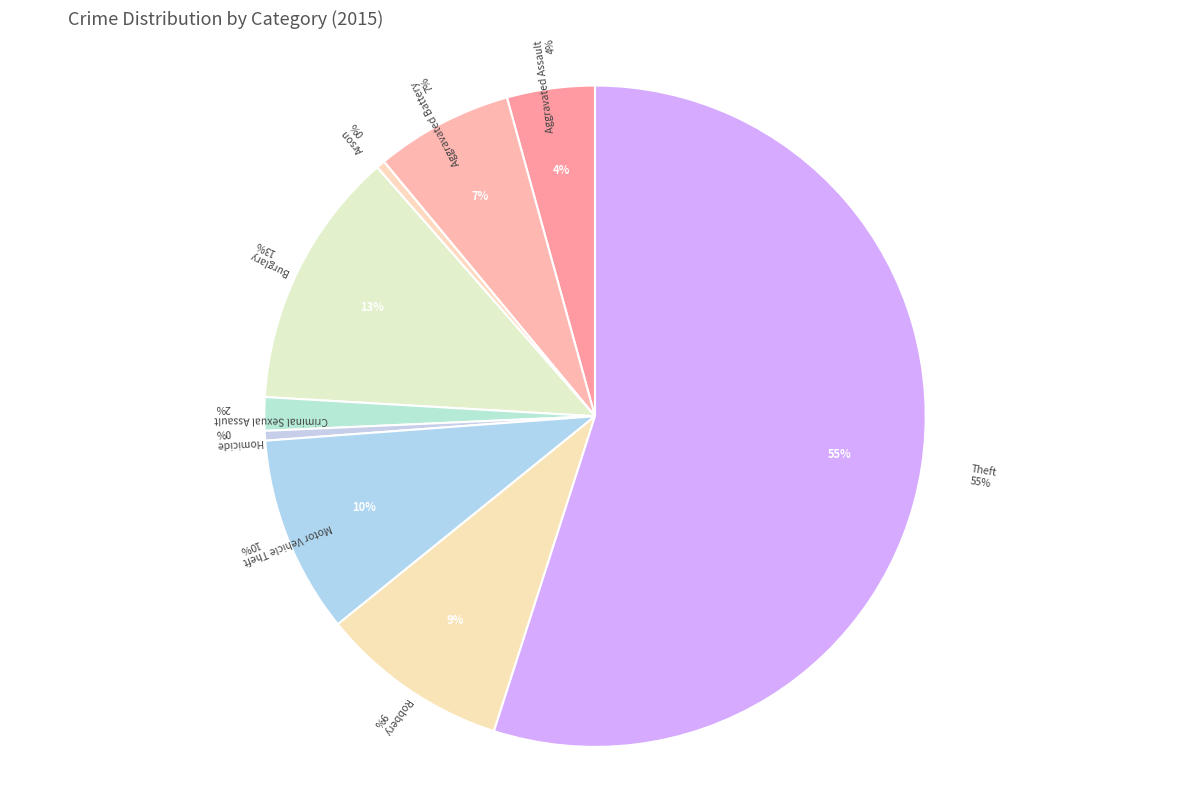

To the nearest percent, what is the difference between the largest and smallest slice percentages?

55%